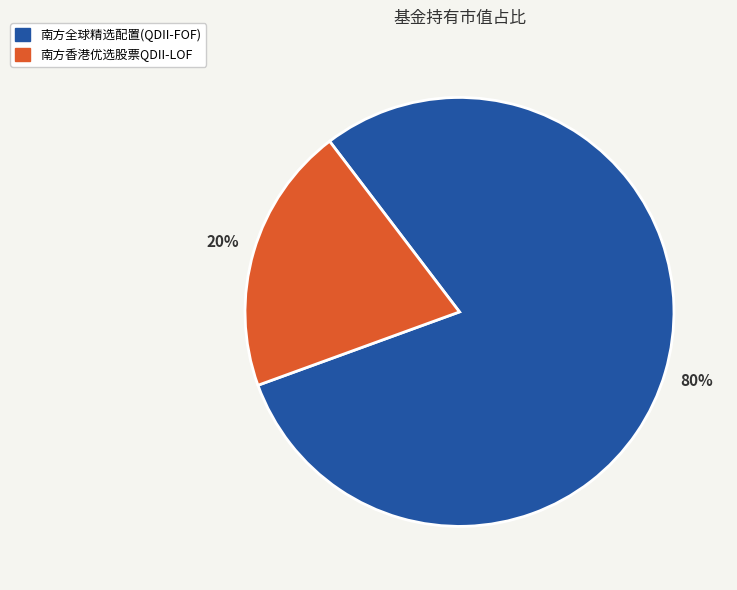

Is there any slice that represents more than half of the pie?

Yes